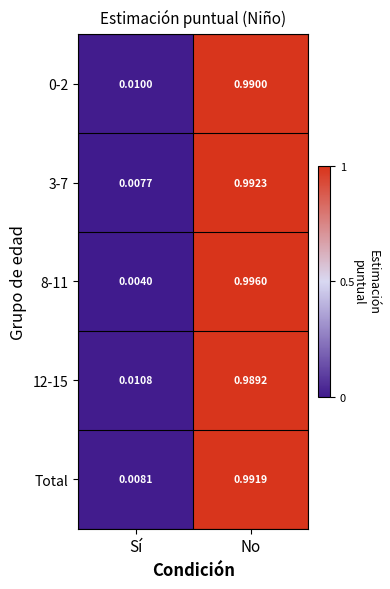

At how many categories does at least one series exceed 0?

2